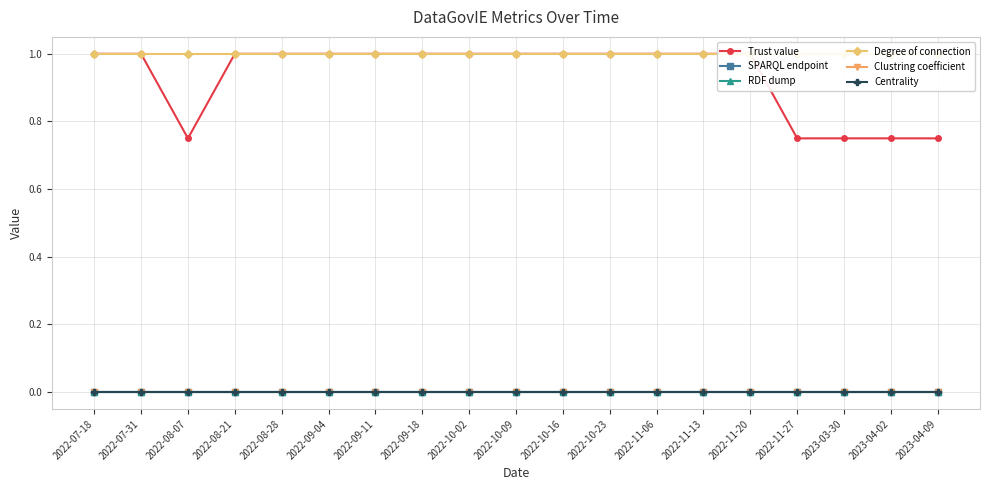

What is the sum of the Degree of connection values at 2022-11-27 and 2023-04-02?

2.0